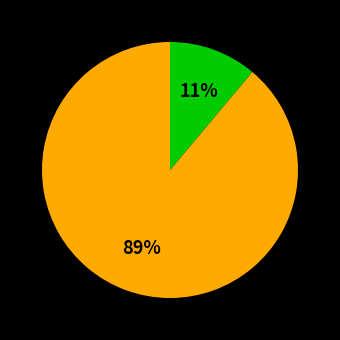

Is there a majority slice in this chart?

Yes